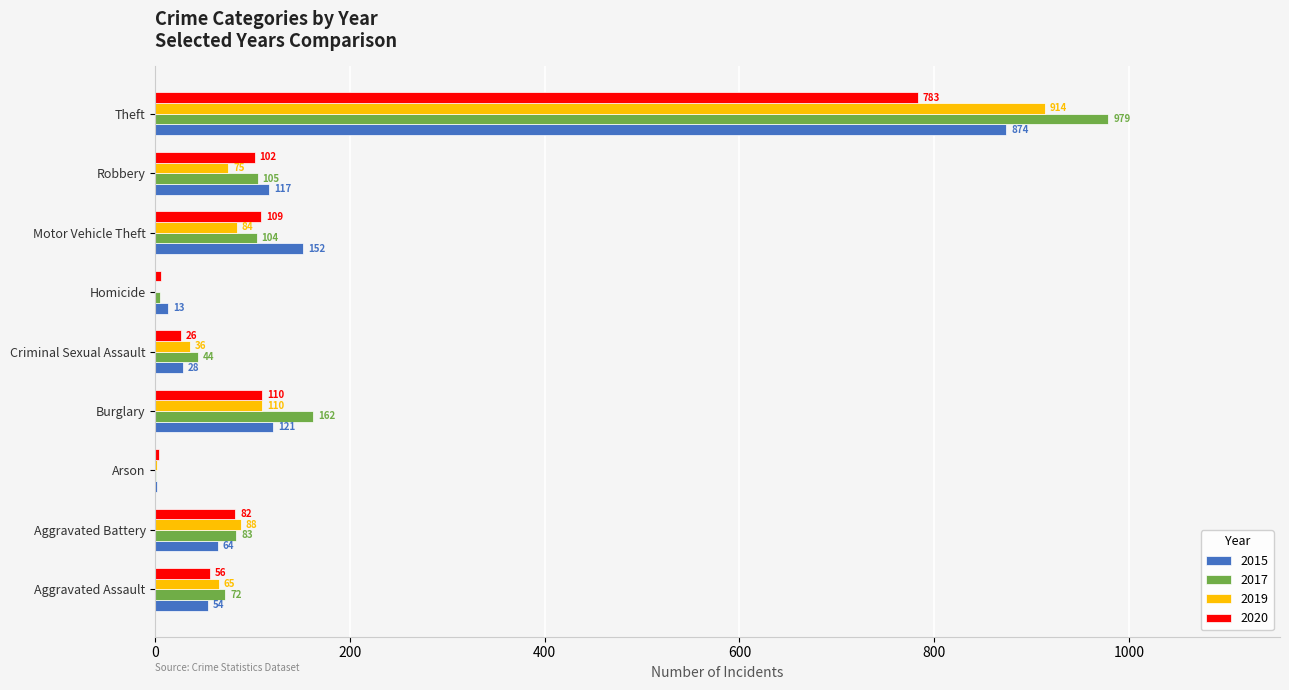

At which label does 2017 reach its peak?

Theft